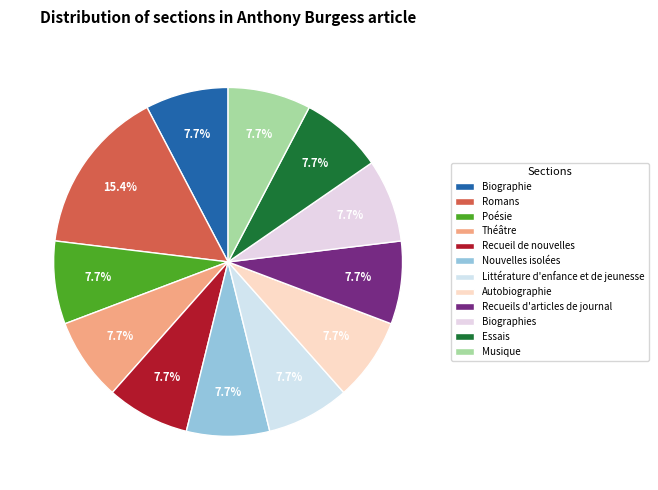

Is it true that Théâtre is 8% of the pie?

True